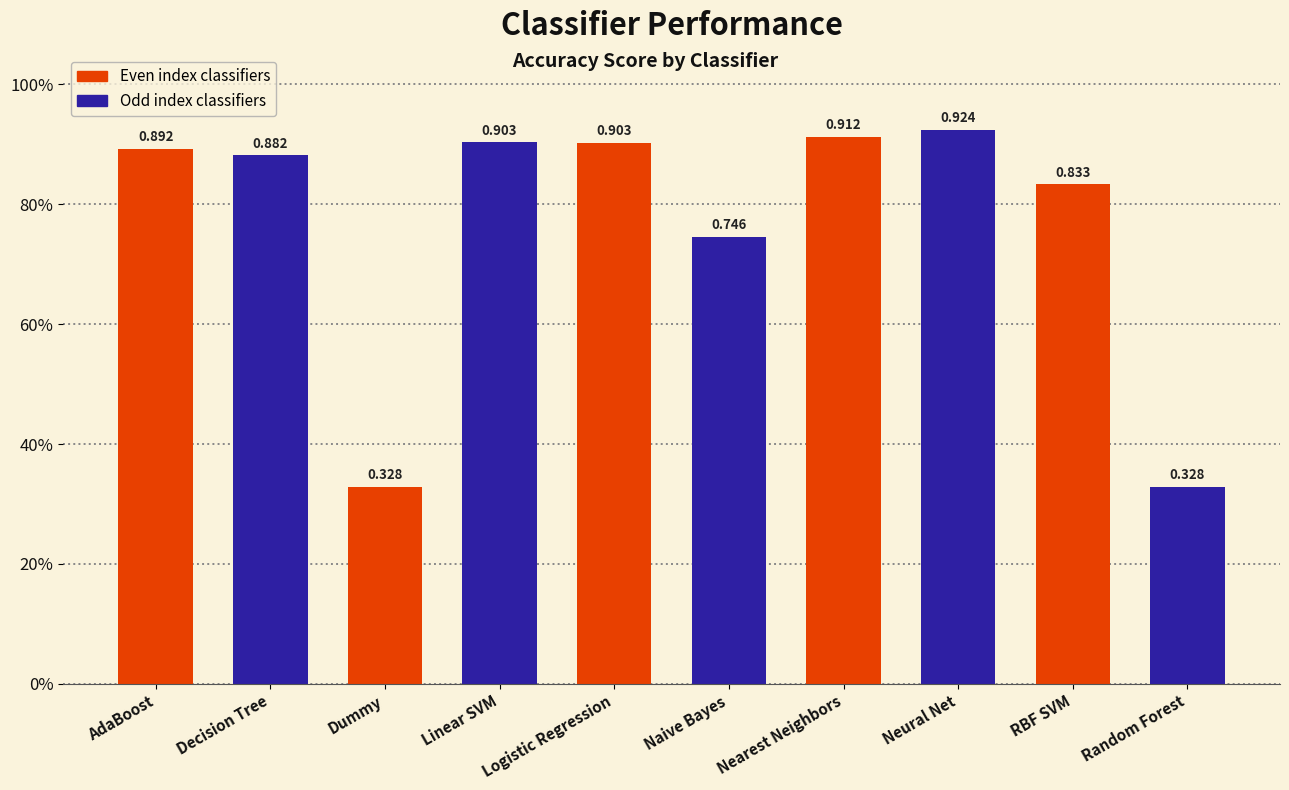

Does the chart contain any negative values?

No